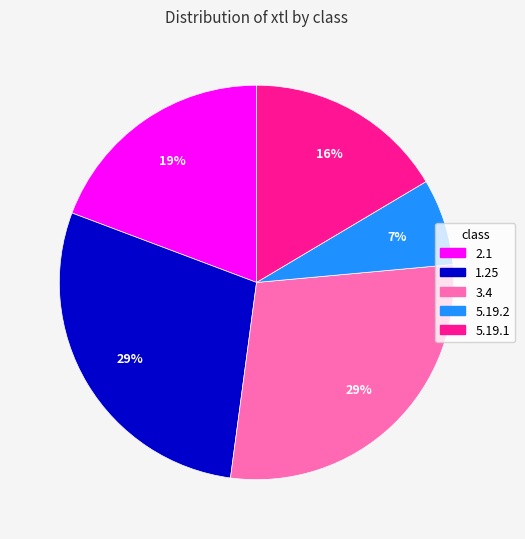

To the nearest percent, what percentage of the pie is 5.19.2?

7%